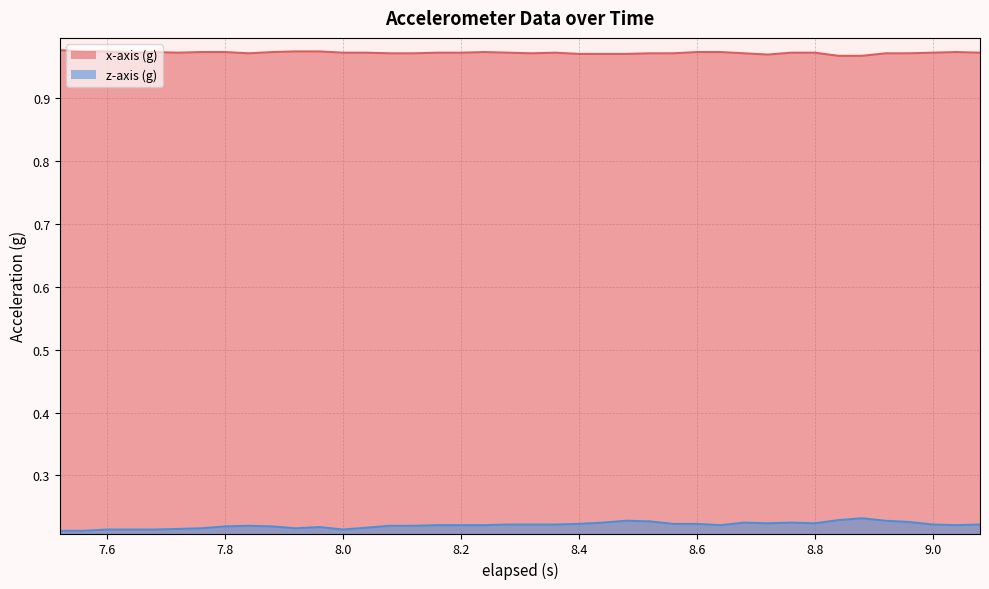

Count the number of categories in the chart.

40